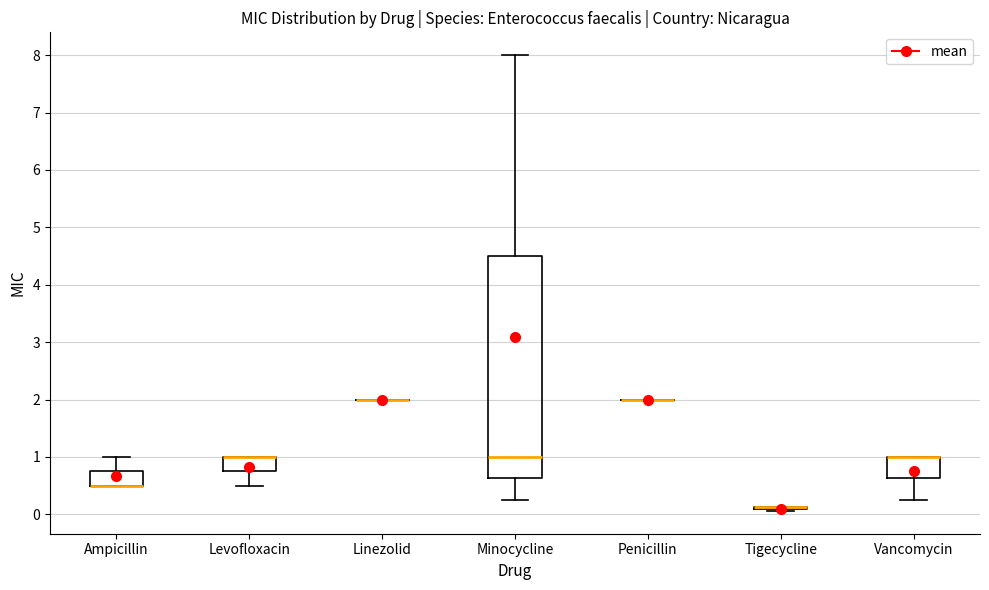

Reading left to right, transcribe this box plot: for each box, give where its median line is, the range the box spans, and where its two whiskers end, as read against the y-axis. The values are not printed on the chart, so give them approximately, as read against the axis.

Ampicillin: median 0.5 (drawn on the box's lower edge), box 0.5 to 0.8, whiskers 0.5 to 1.0
Levofloxacin: median 1.0 (drawn on the box's upper edge), box 0.8 to 1.0, whiskers 0.5 to 1.0
Linezolid: box collapsed to a line at 2.0, whiskers 2.0 to 2.0
Minocycline: median 1.0, box 0.6 to 4.5, whiskers 0.3 to 8.0
Penicillin: box collapsed to a line at 2.0, whiskers 2.0 to 2.0
Tigecycline: box collapsed to a line at 0.1, whiskers 0.1 to 0.1
Vancomycin: median 1.0 (drawn on the box's upper edge), box 0.6 to 1.0, whiskers 0.3 to 1.0